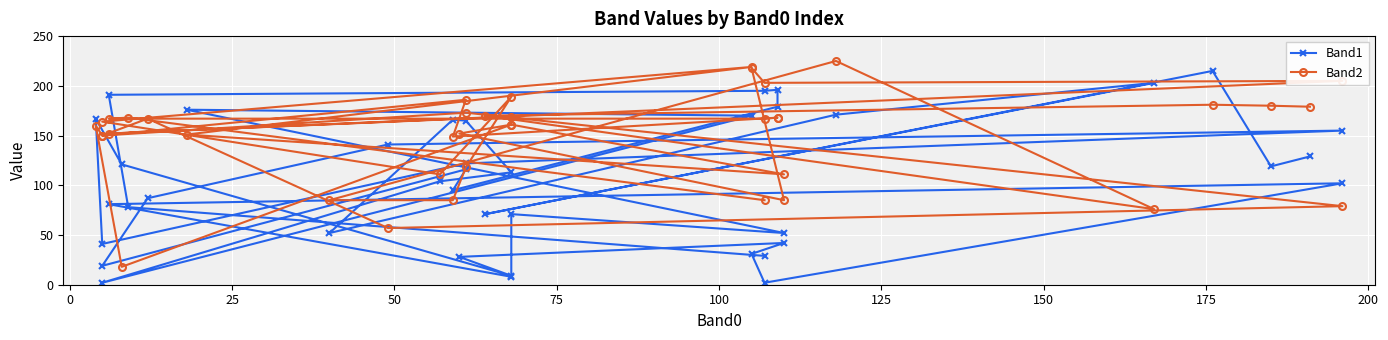

Reading left to right, transcribe all the data shown in this chart.

Band1: 129	119	215	71	203	171	52	166	165	113	104	2	170	176	52	71	8	81	102	2	31	42	28	9	121	167	41	122	155	141	87	19	116	95	179	196	195	191	78	29
Band2: 179	180	181	170	76	225	85	85	118	189	111	164	219	151	111	161	169	152	205	203	218	85	152	161	18	160	150	173	79	57	167	150	186	149	168	168	167	167	168	85